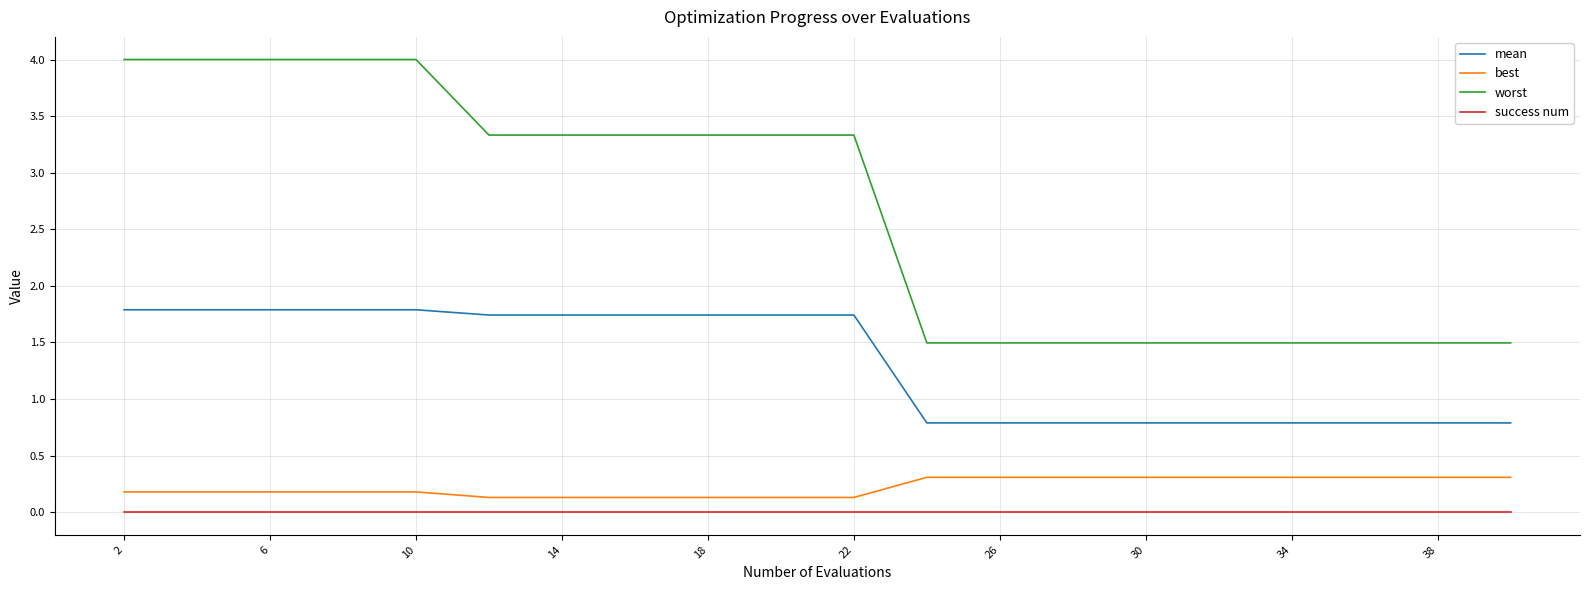

What are all the series names shown in the legend?

mean, best, worst, success num